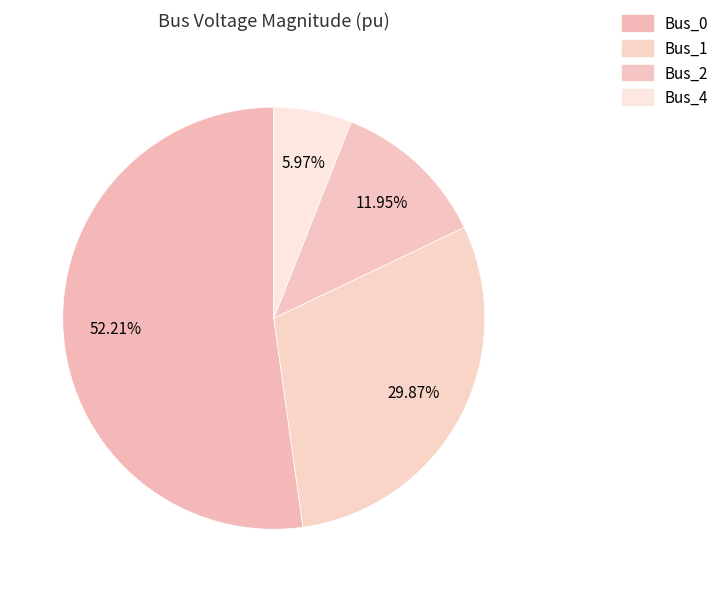

Which category has the biggest portion of the pie?

Bus_0